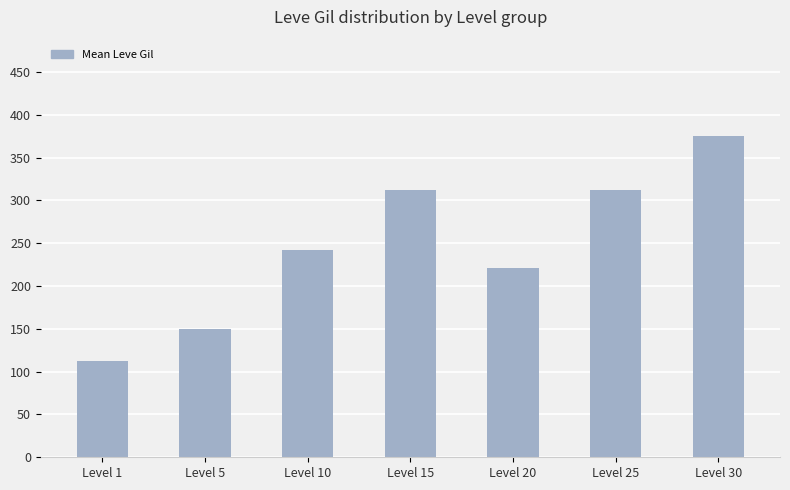

What is the difference between the second highest and second lowest values?

163.3